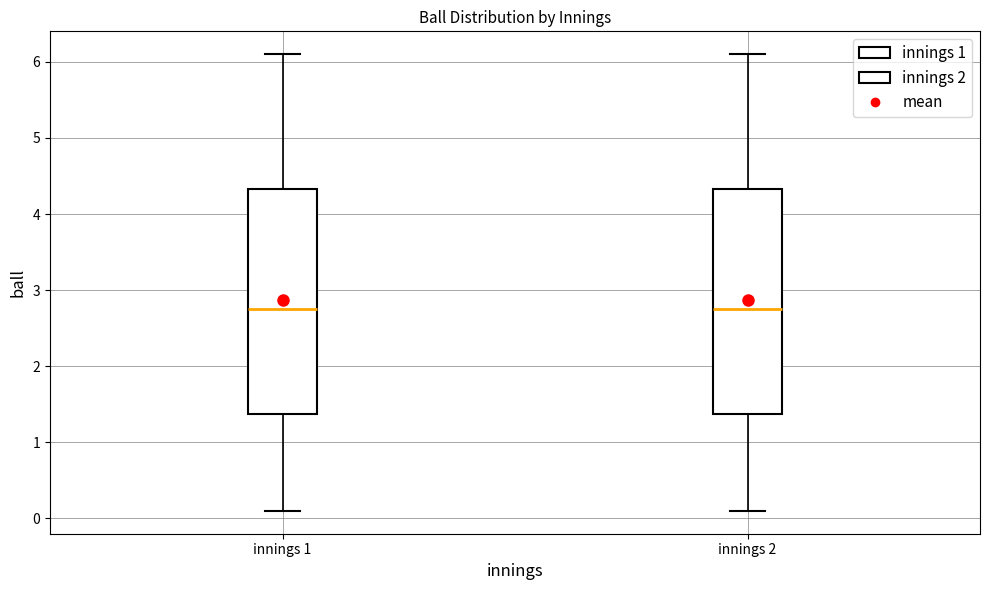

Reading left to right, transcribe this box plot: for each box, give where its median line is, the range the box spans, and where its two whiskers end, as read against the y-axis. The values are not printed on the chart, so give them approximately, as read against the axis.

innings 1: median 2.8, box 1.4 to 4.3, whiskers 0.1 to 6.1
innings 2: median 2.8, box 1.4 to 4.3, whiskers 0.1 to 6.1